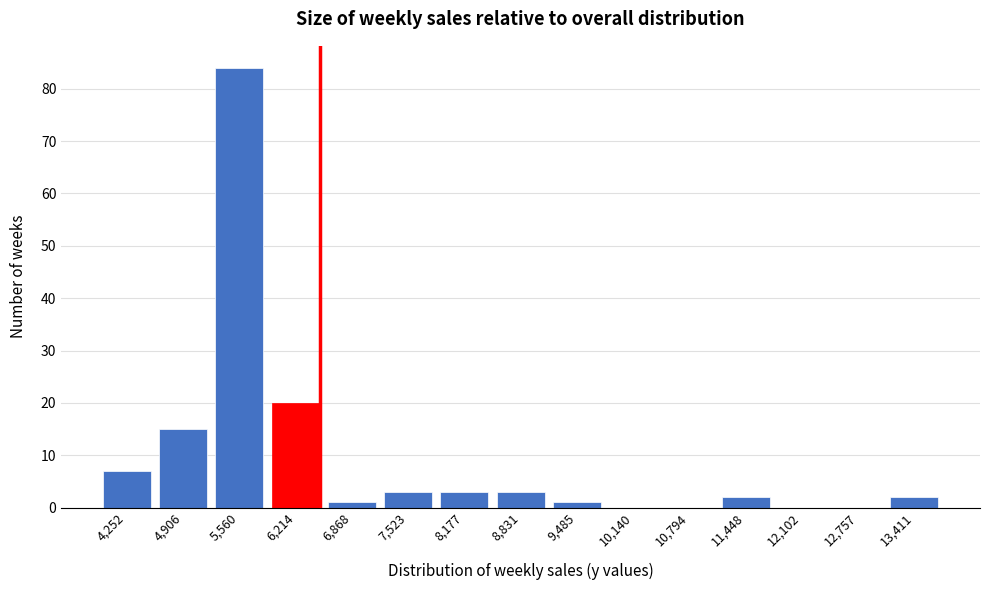

Reading left to right, transcribe all the data shown in this chart.

4,252=7	4,906=15	5,560=84	6,214=20	6,868=1	7,523=3	8,177=3	8,831=3	9,485=1	10,140=0	10,794=0	11,448=2	12,102=0	12,757=0	13,411=2